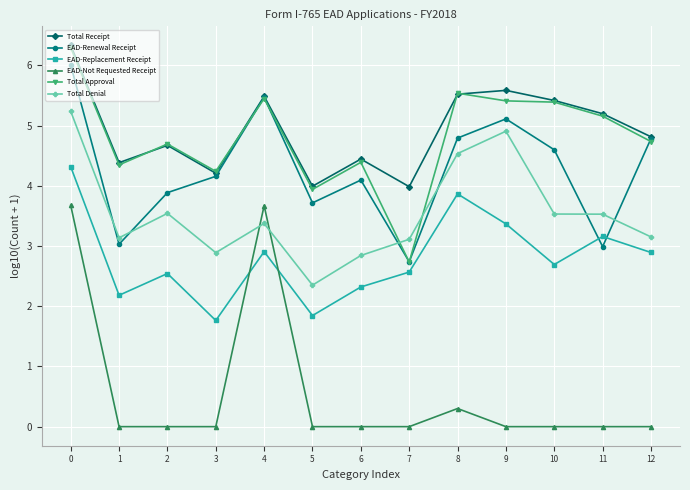

Does the chart display data point markers on the line(s)?

Yes